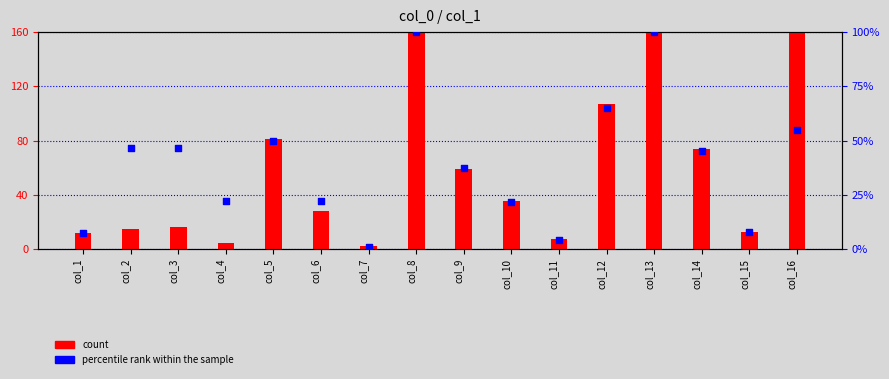

Which series contains the lowest Y value?

percentile rank within the sample